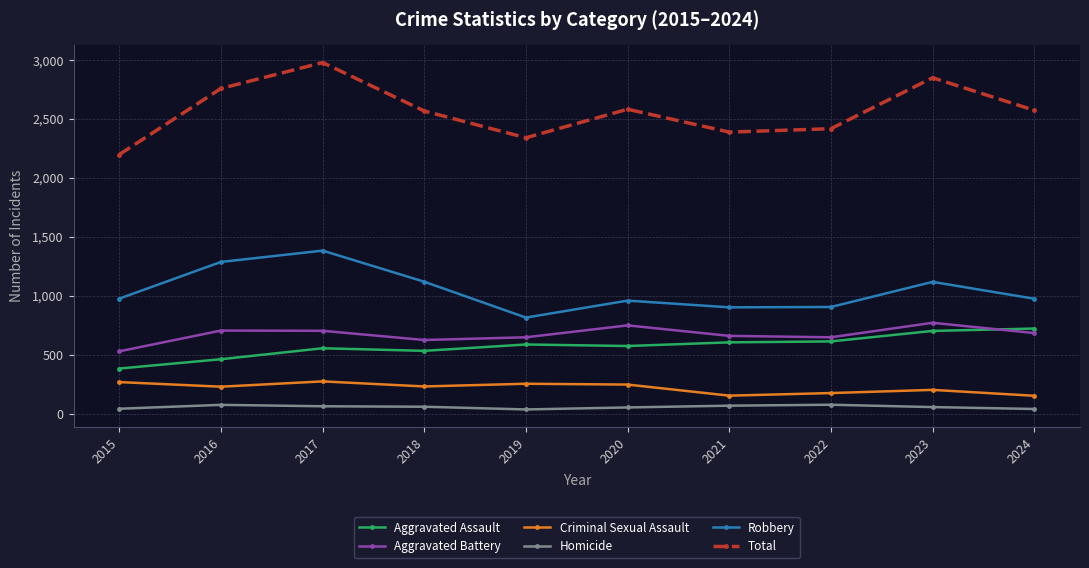

Does the chart display data point markers on the line(s)?

Yes